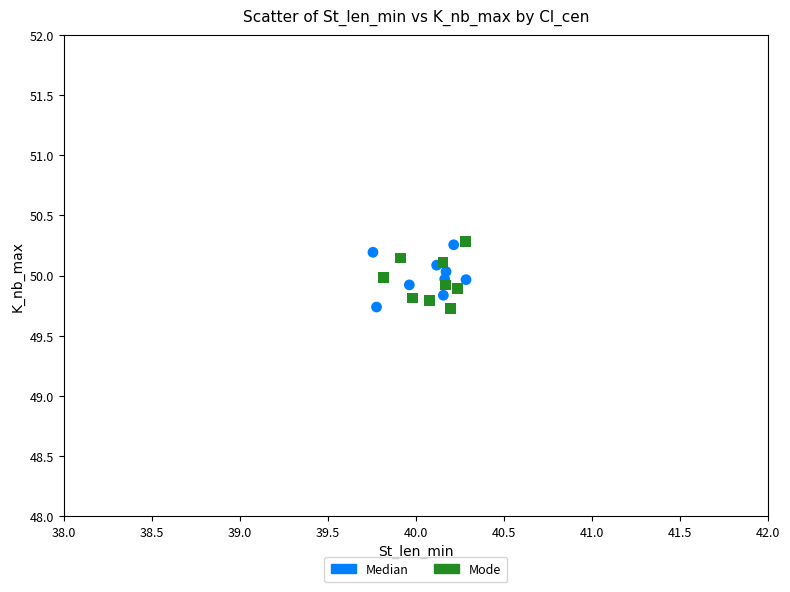

Which series has the largest Y range (max minus min)?

Mode